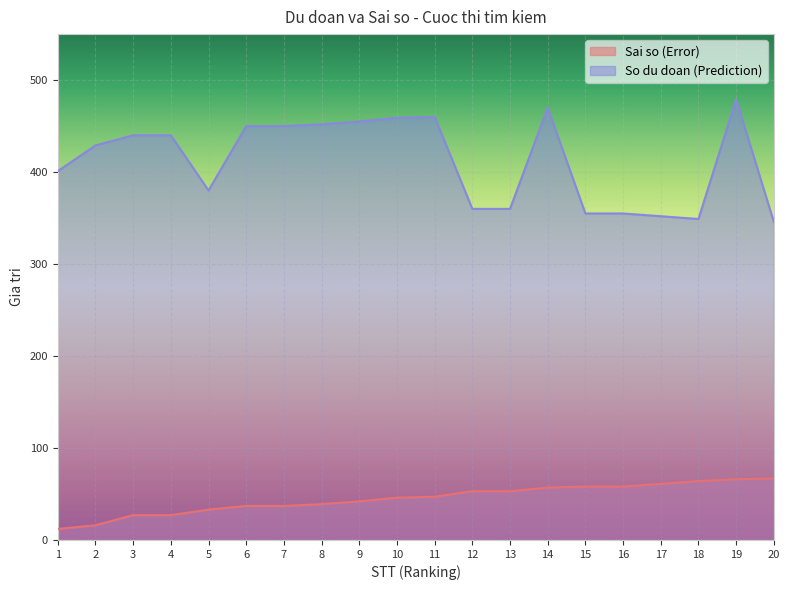

Which series changed the most between 8 and 17?

So du doan (Prediction)